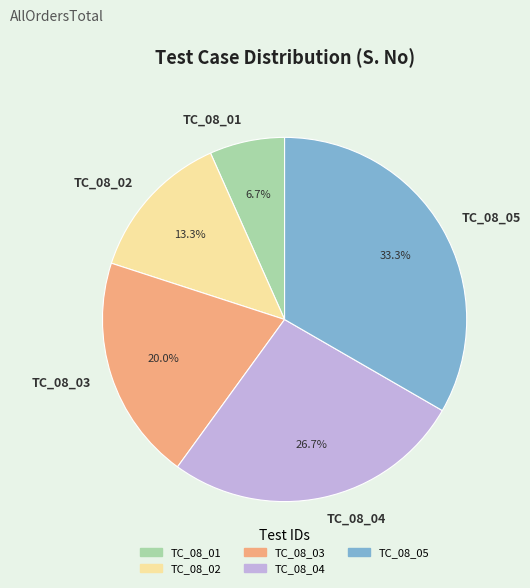

Between TC_08_04 and TC_08_05, which is larger?

TC_08_05